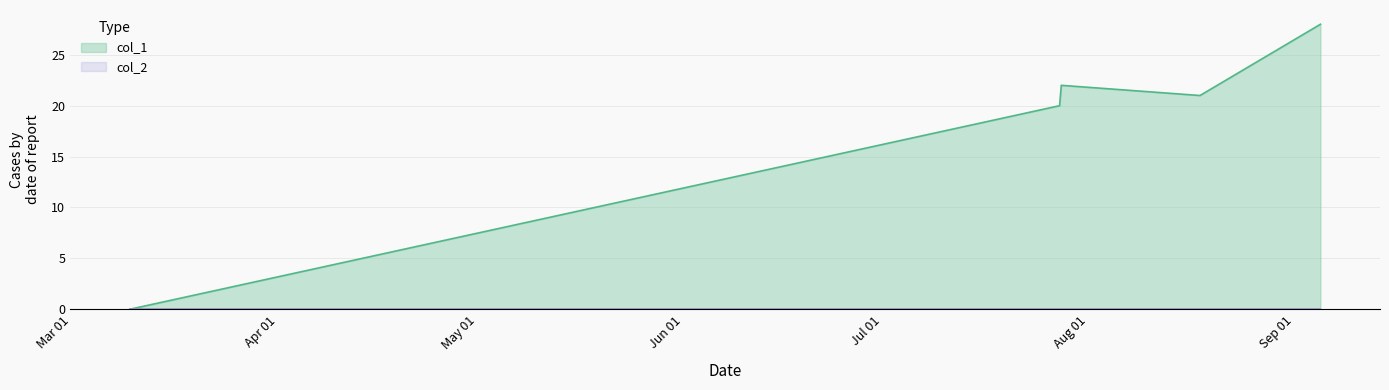

What is the difference between the values at 1583774363 and 1595862822?

20